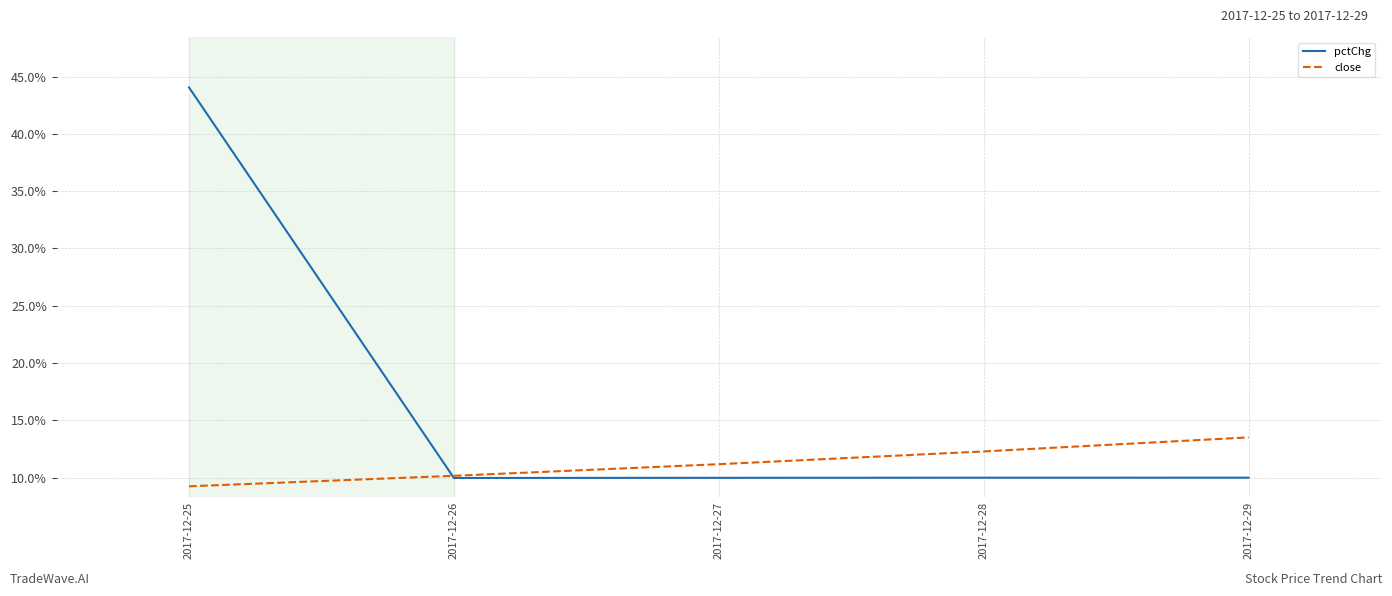

Between 2017-12-25 and 2017-12-26, which series saw the biggest shift?

pctChg